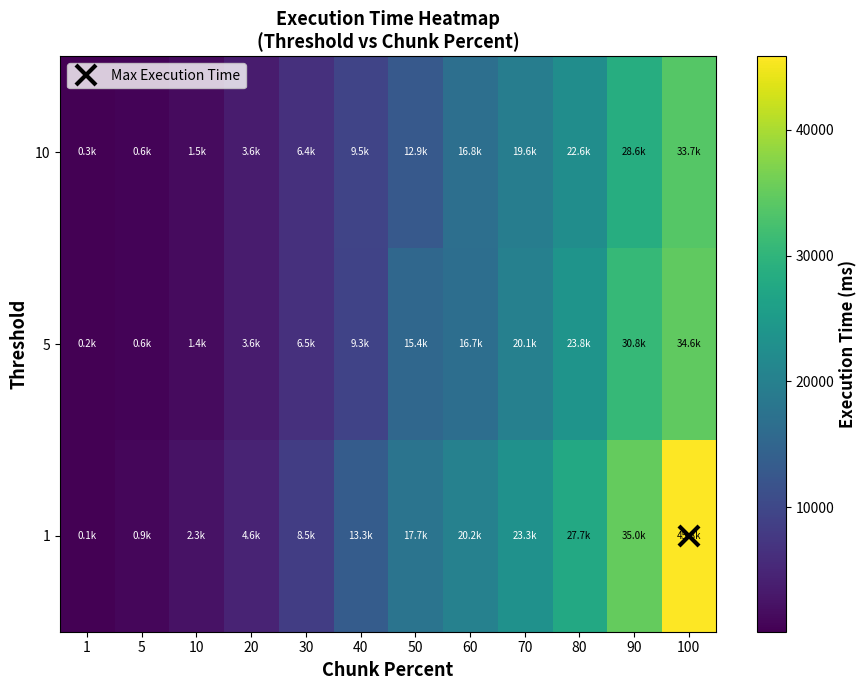

Count the number of data series in this chart.

3